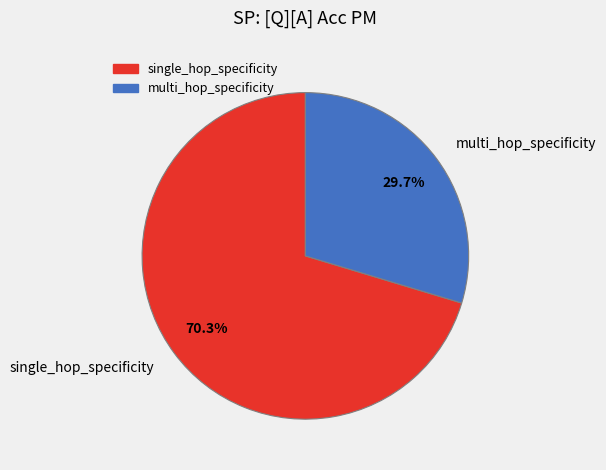

Is it true that multi_hop_specificity is 1% of the pie?

False